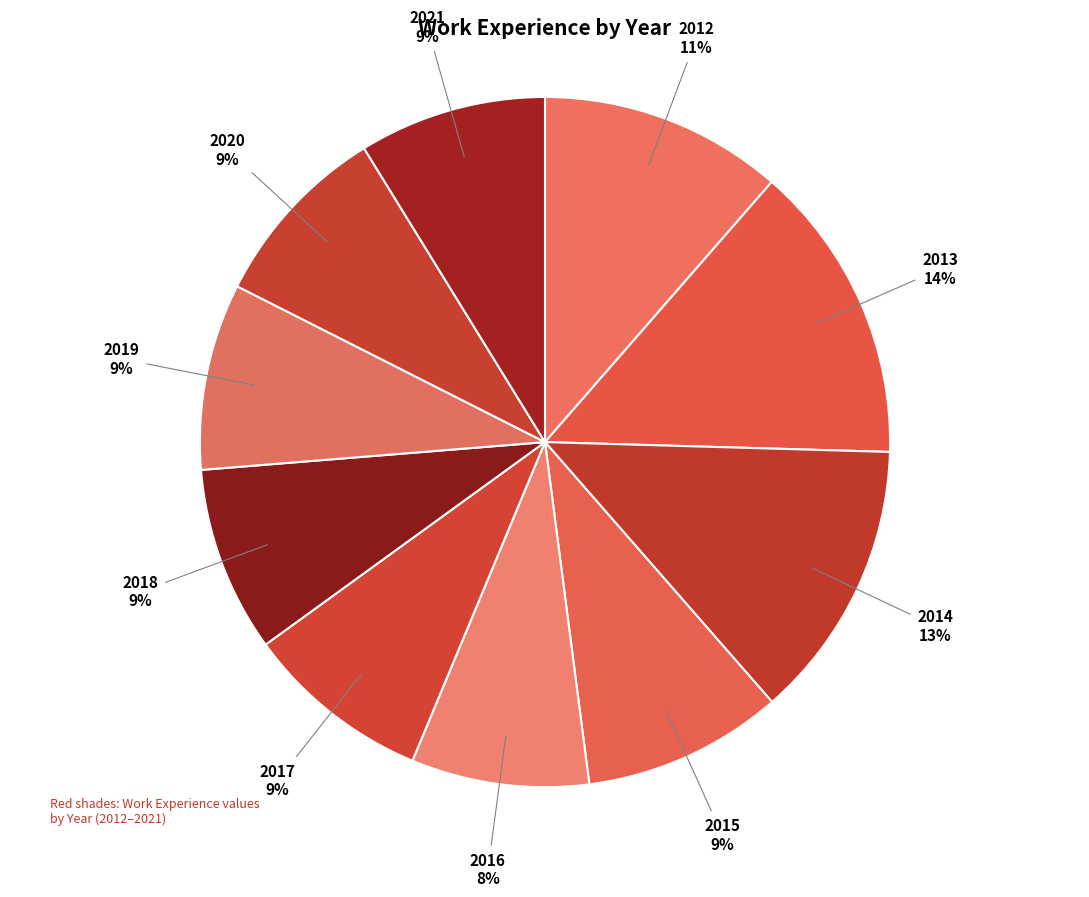

What percentage is the 2018 slice, to the nearest percent?

9%